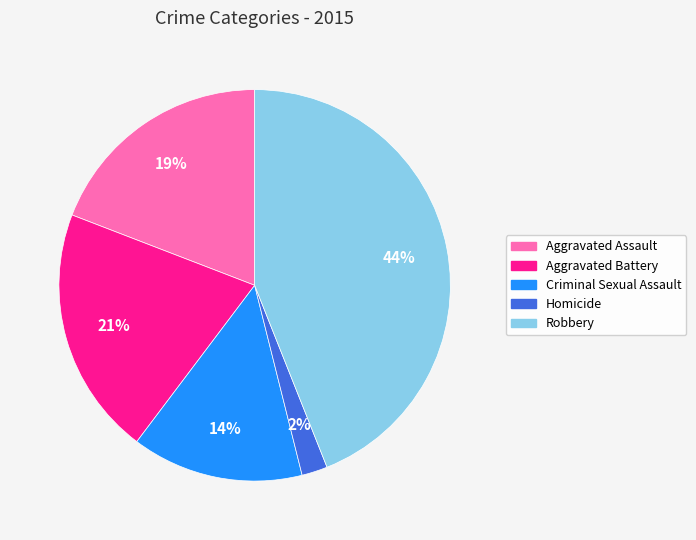

Do Robbery and Aggravated Assault together represent more than half of the pie?

Yes